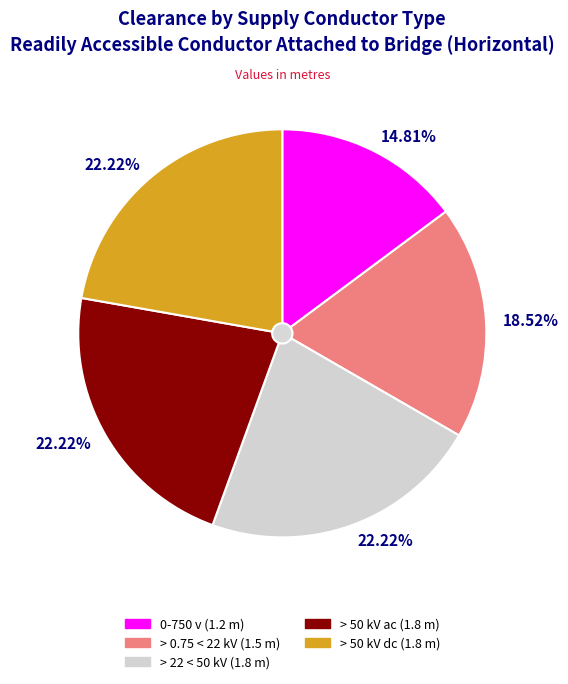

What is the ratio of the value at > 50 kV ac + 0.010 m/kV over 50 kV to the value at 0-750 v?

1.5